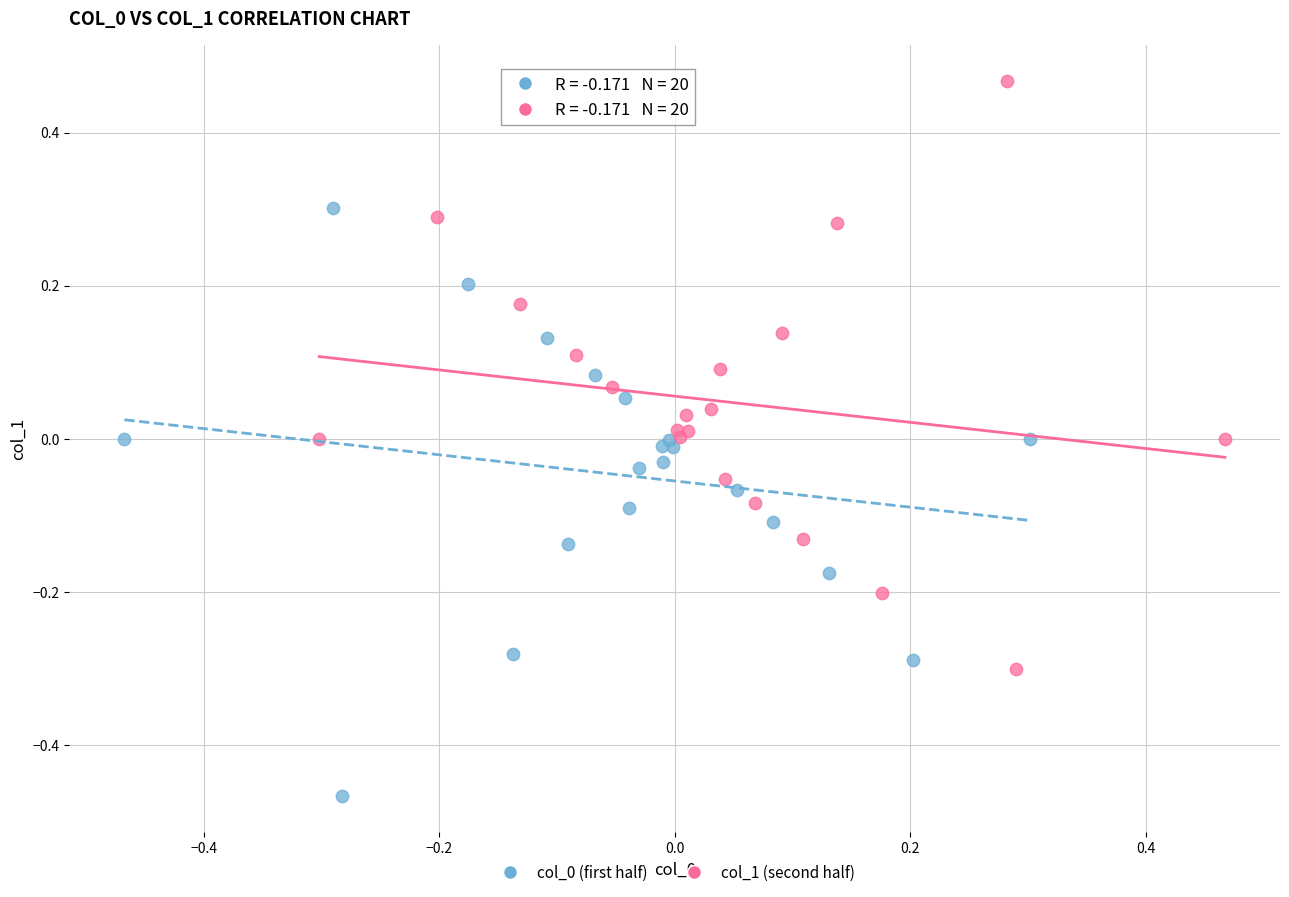

Which series contains the highest Y value?

col_1 (second half)